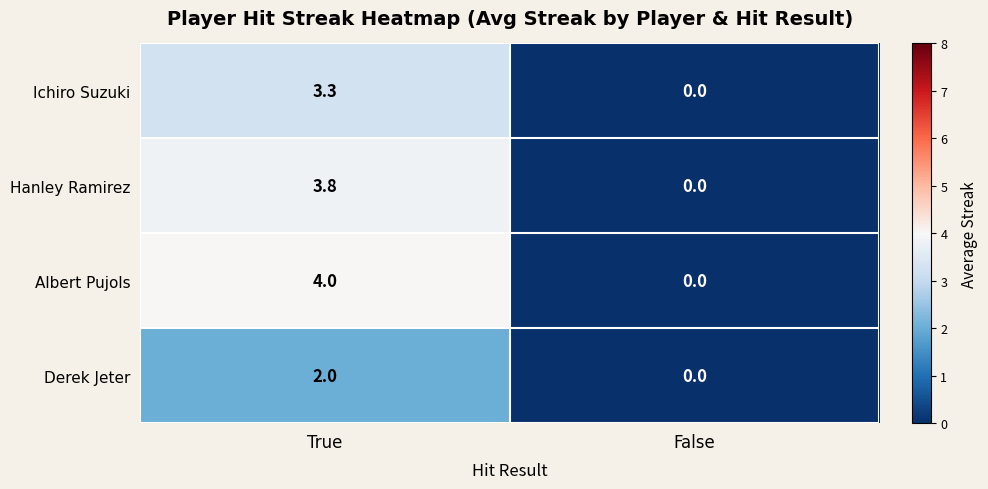

List the series in order of their peak value, lowest first.

Derek Jeter, Ichiro Suzuki, Hanley Ramirez, Albert Pujols